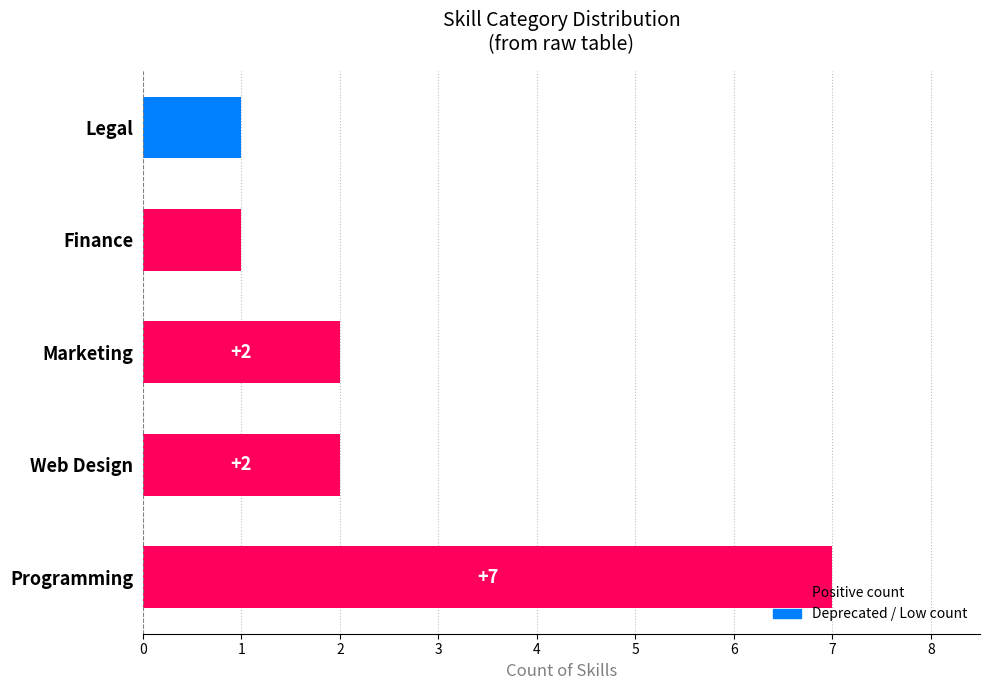

The value at Finance is 2. True or false?

False